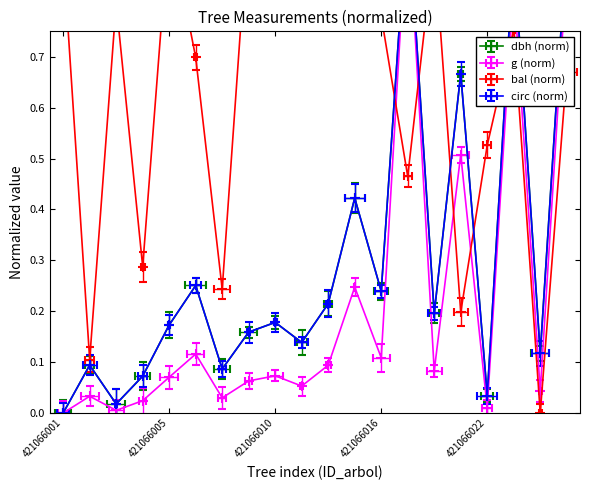

What is the spread (max minus min) of values at 421066008?

0.2